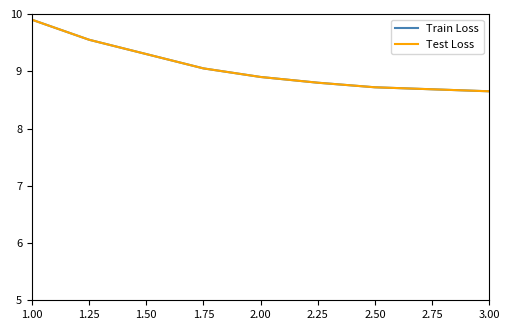

What is the maximum value shown in the chart?

9.9